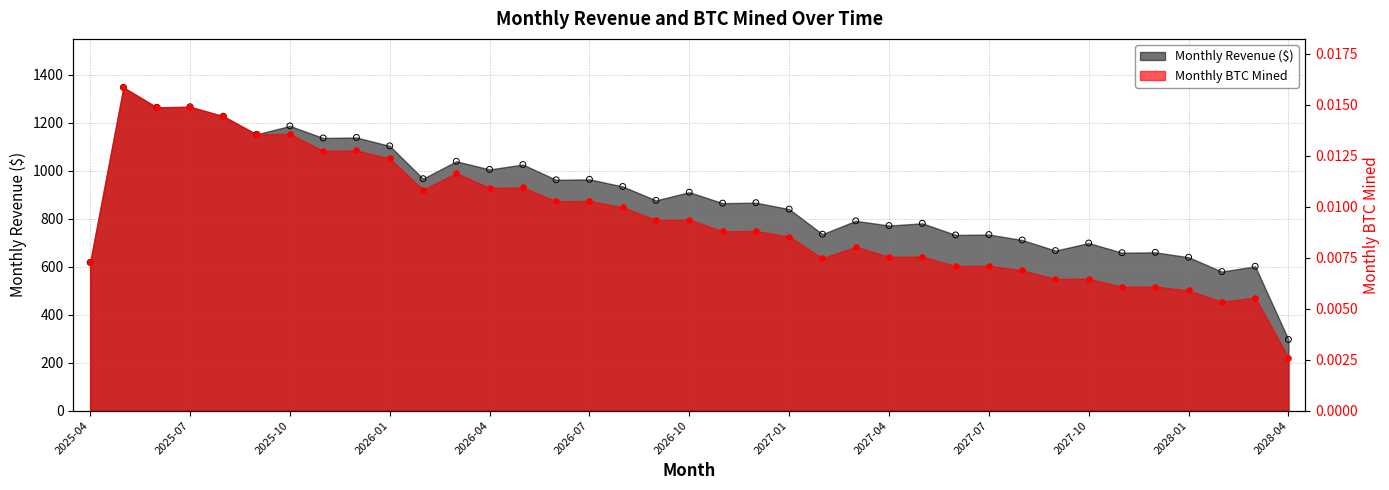

What is the total value across all series at 2026-04?

1005.7